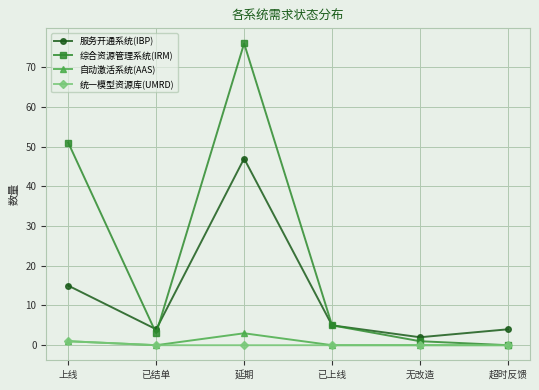

Which series has the widest spread of values?

综合资源管理系统(IRM)